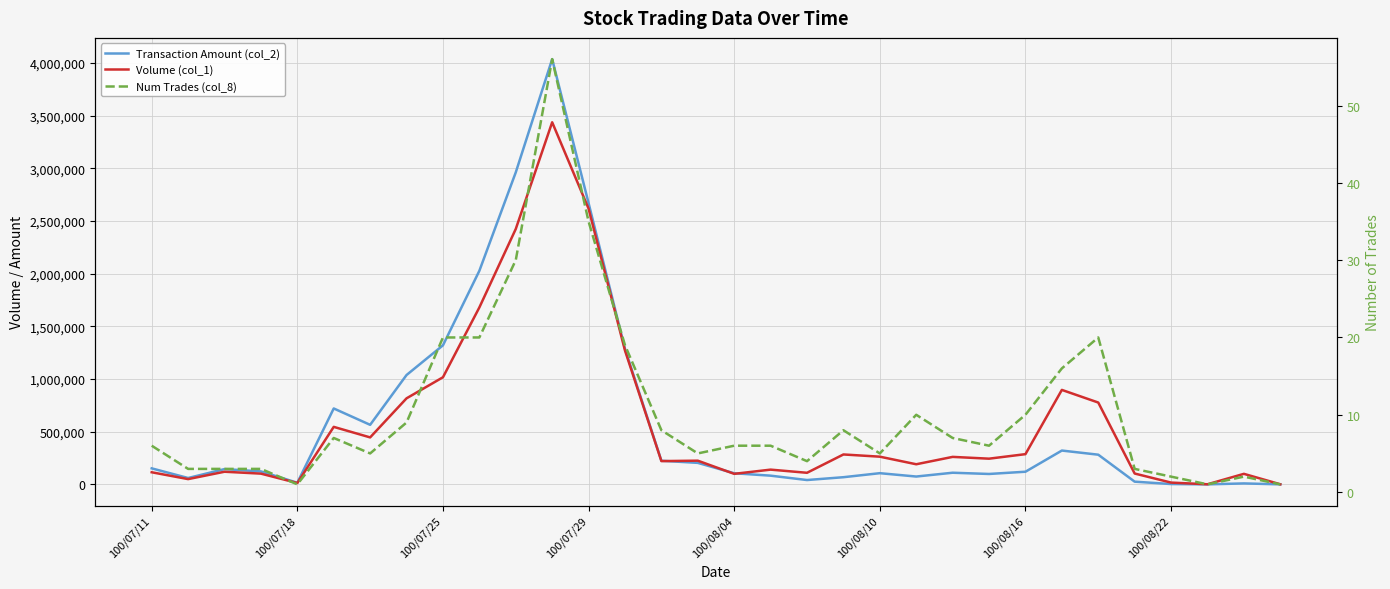

Rank the series at 11 from lowest to highest value.

Num Trades (col_8), Volume (col_1), Transaction Amount (col_2)